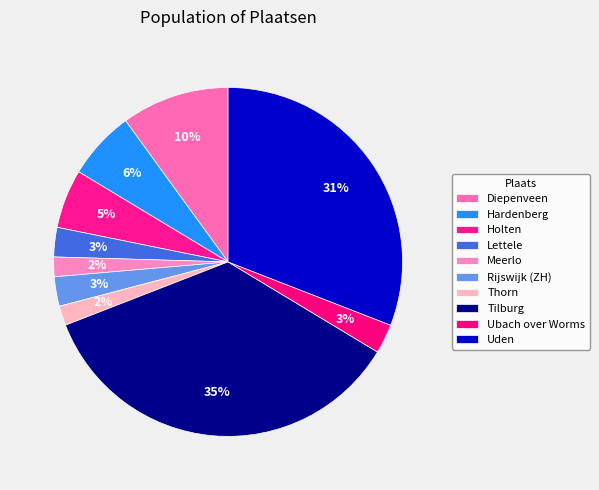

Count the number of slices in the pie.

10